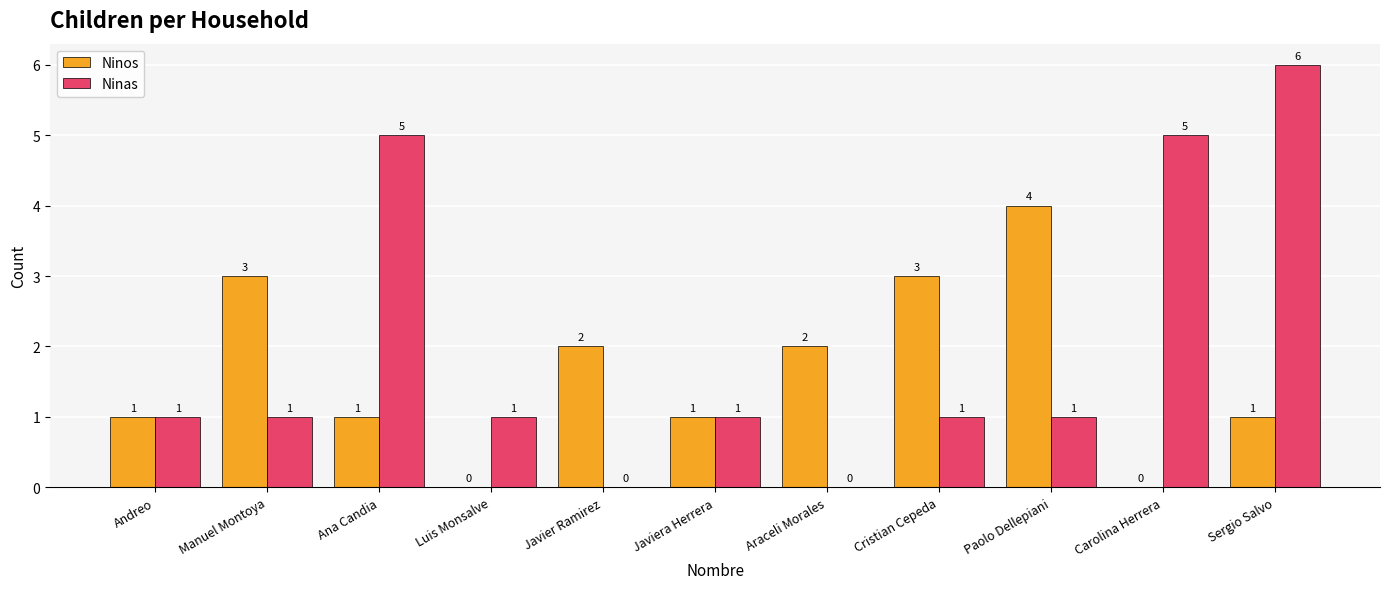

Is it true that Ninos equals 1 at Sergio Salvo?

True